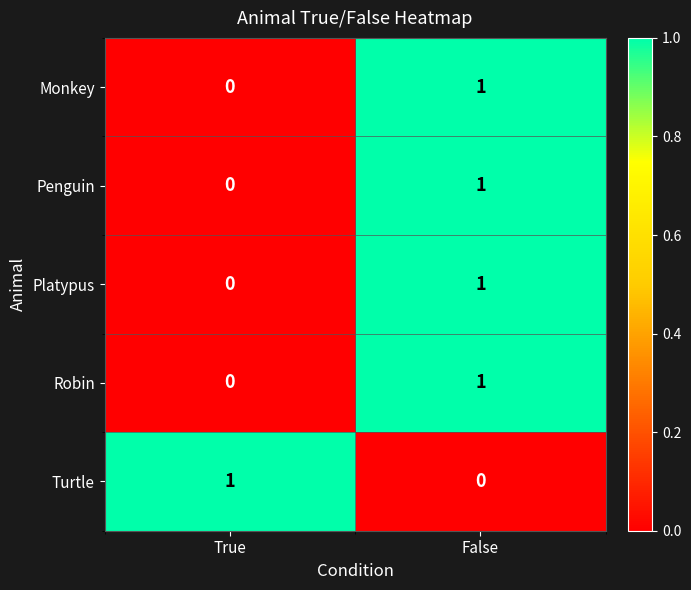

The Penguin series shows 0 at True. True or false?

True